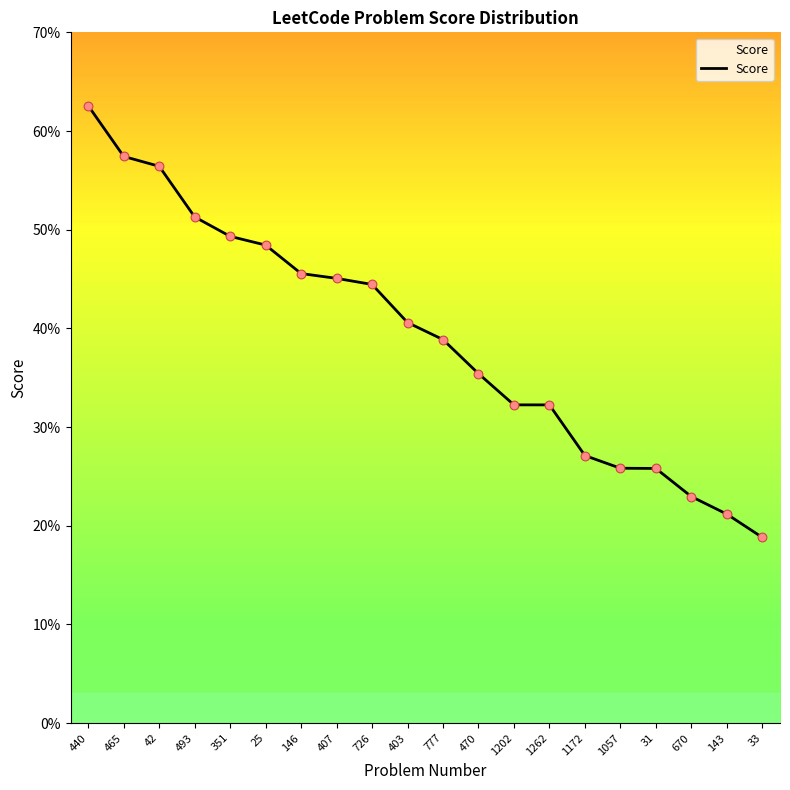

Does the chart have visible grid lines?

No